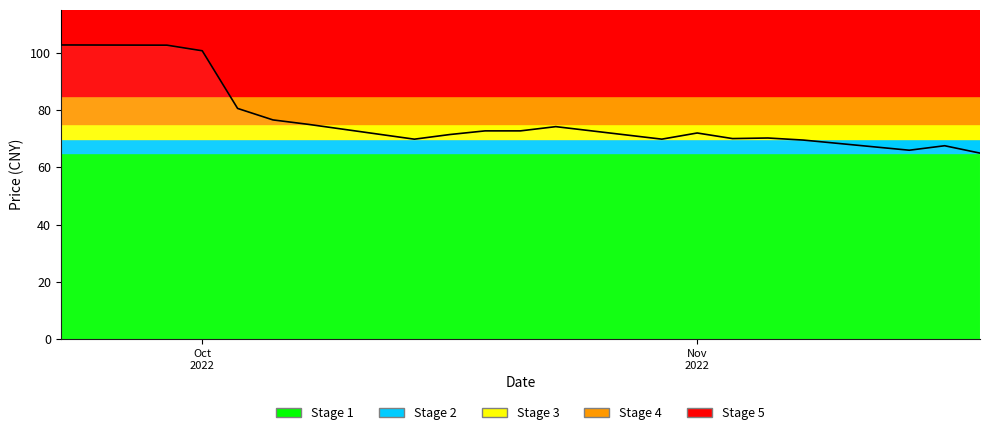

What is the difference between the maximum and minimum values?

37.8